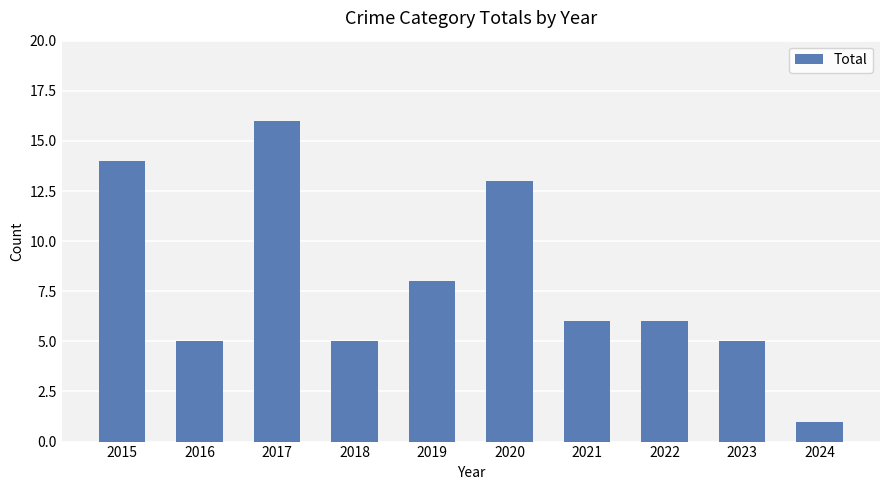

At which label does the data first exceed 6?

2015